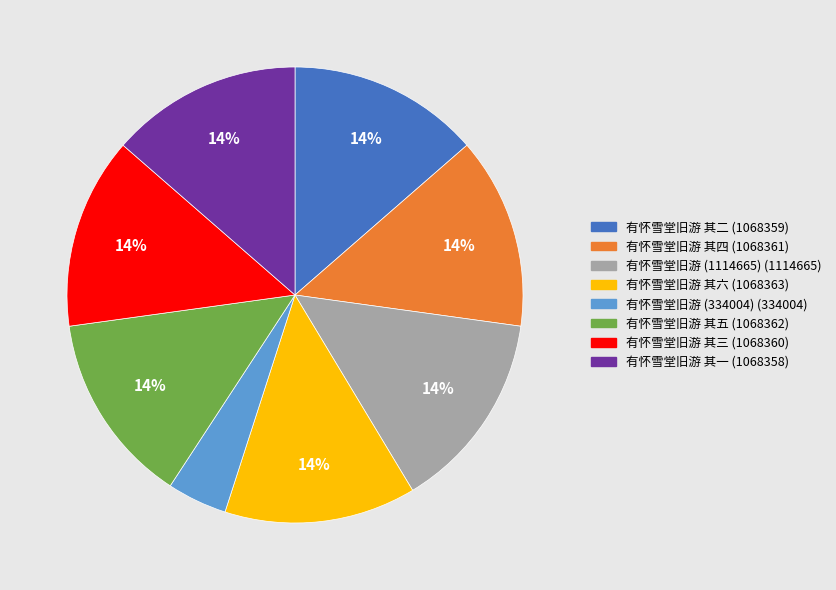

Is there a majority slice in this chart?

No